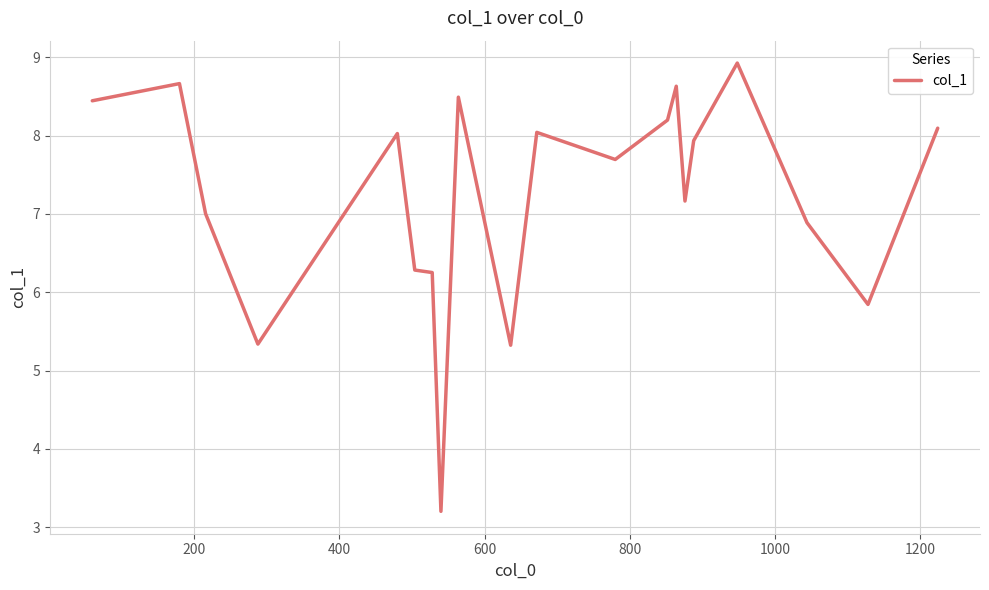

What is the difference between the maximum and minimum values?

5.7